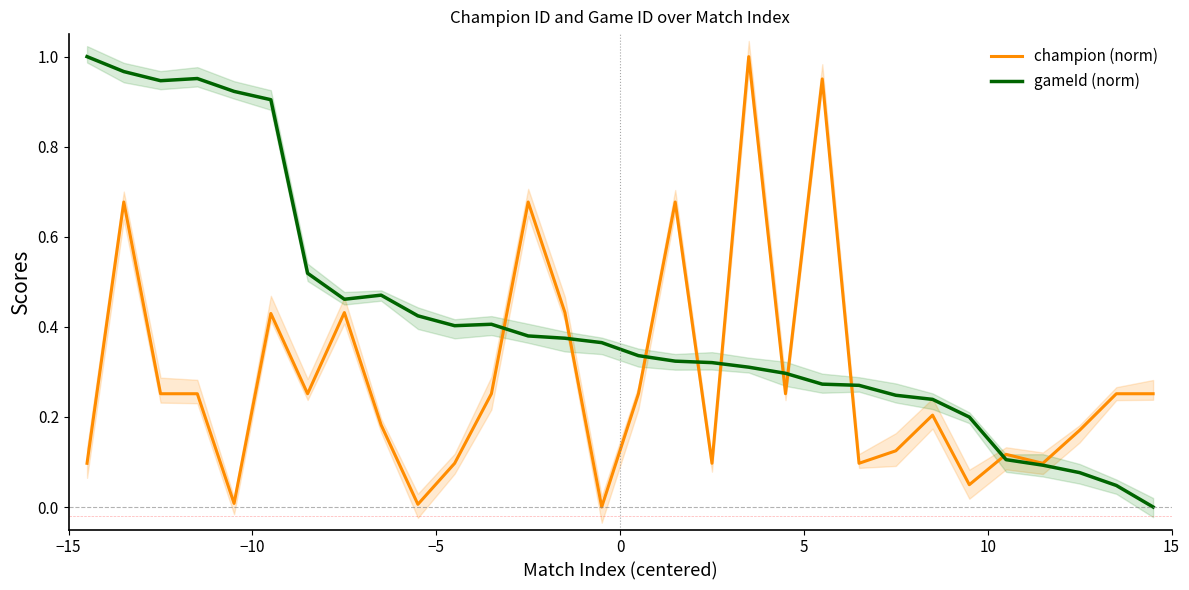

How many data points does each series have?

30